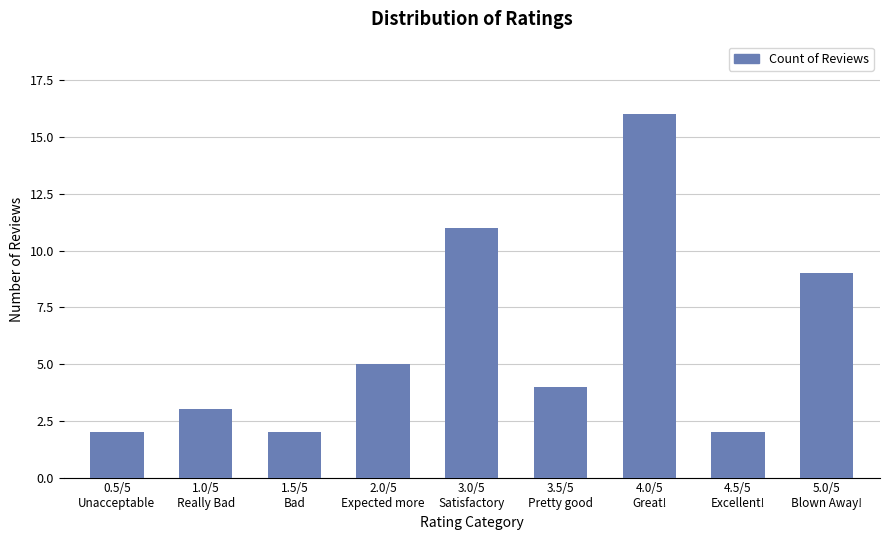

At which label does the data first exceed 4?

2.0/5
Expected more